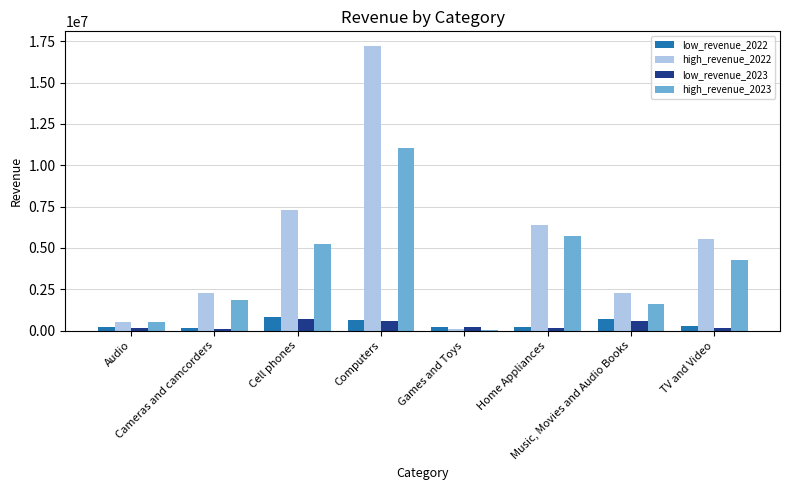

Where does the low_revenue_2022 series first go above 272338?

Cell phones